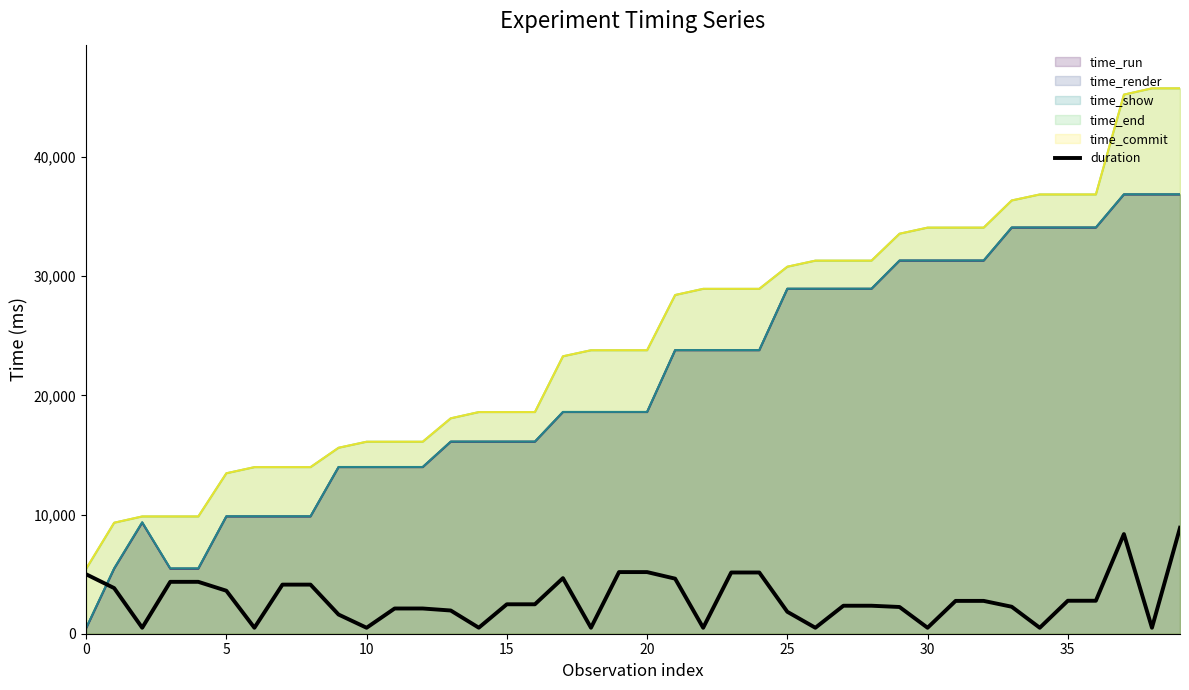

At which category does the chart reach its peak across all series?

39